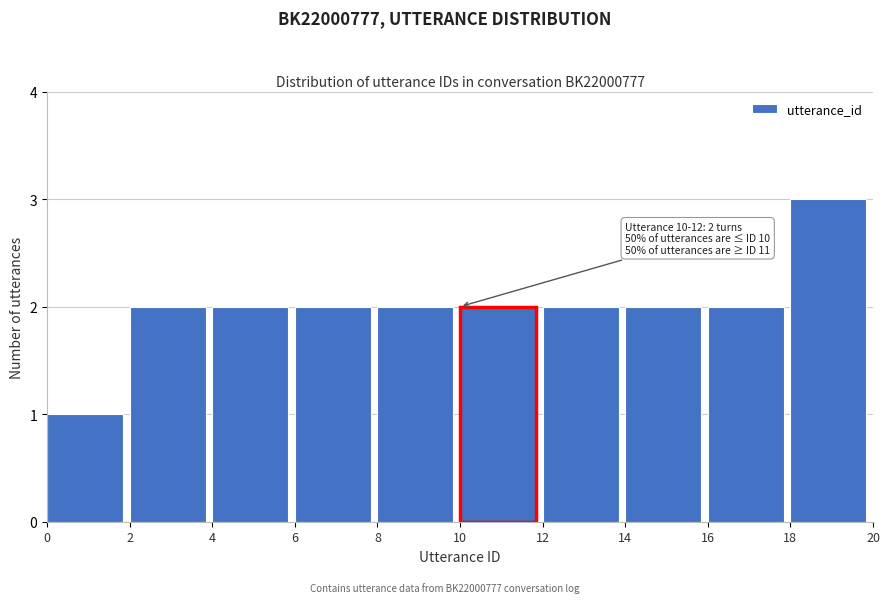

Over which range of the x-axis is the bar tallest?

18 to 20